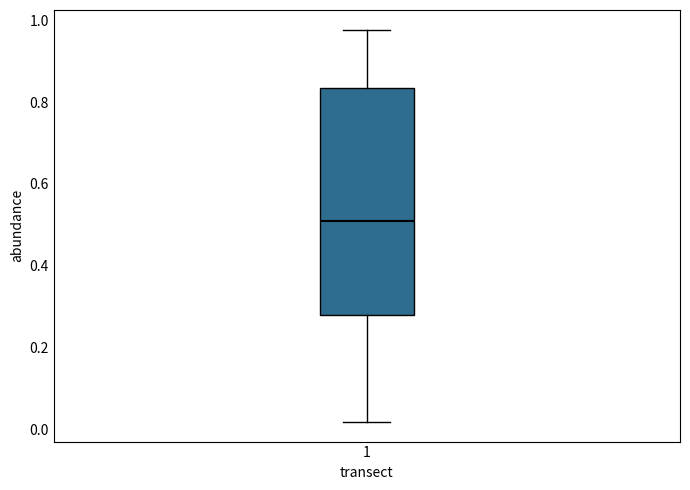

Where is the lower edge of the box at x = 1 on the y-axis? The values are not printed on the chart, so give them approximately, as read against the axis.

0.28